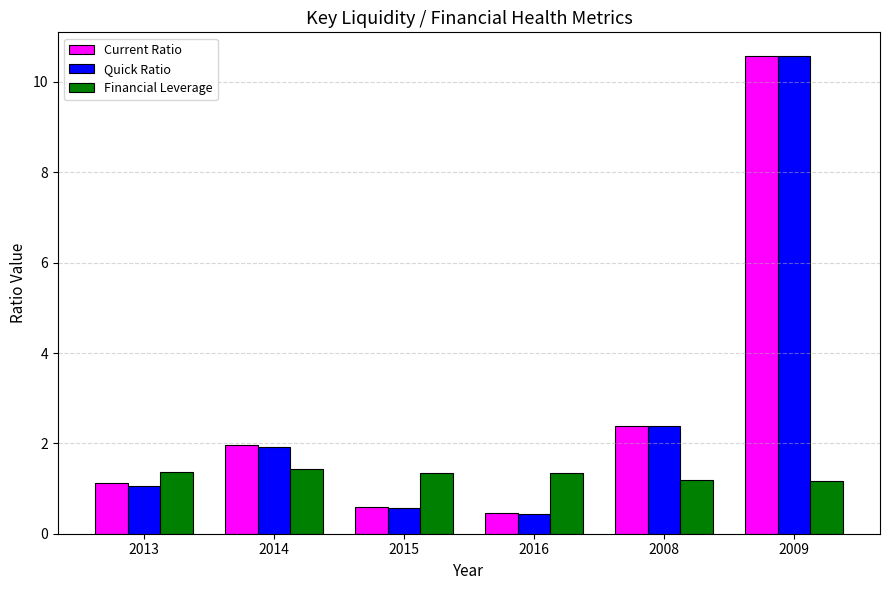

True or false: Financial Leverage has a value of 1.4 at 2014.

True